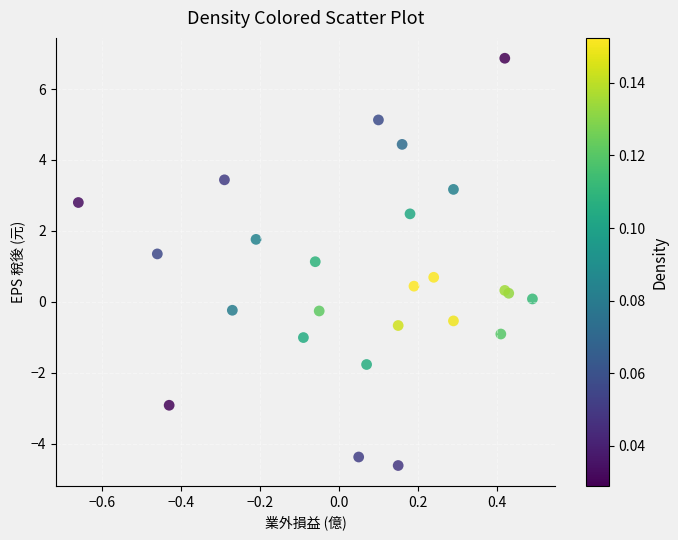

What Y value in the scatter plot is closest to 1?

1.1